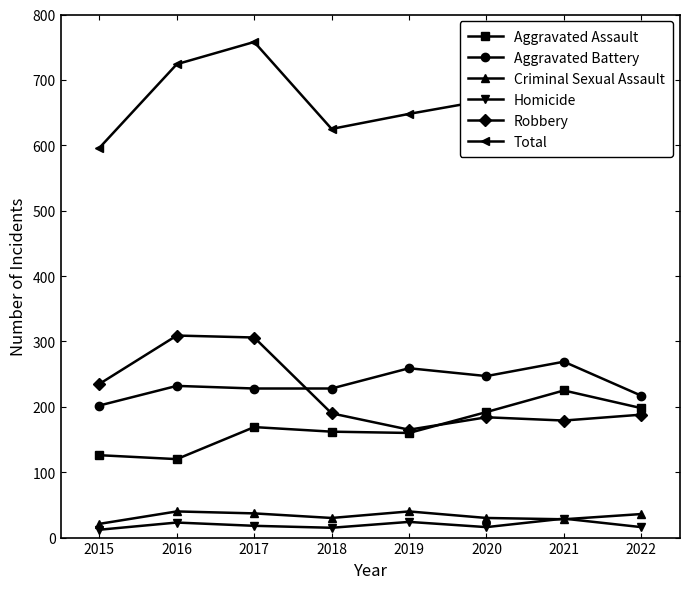

What is the value of the Aggravated Assault point at the 2nd from the left?

120